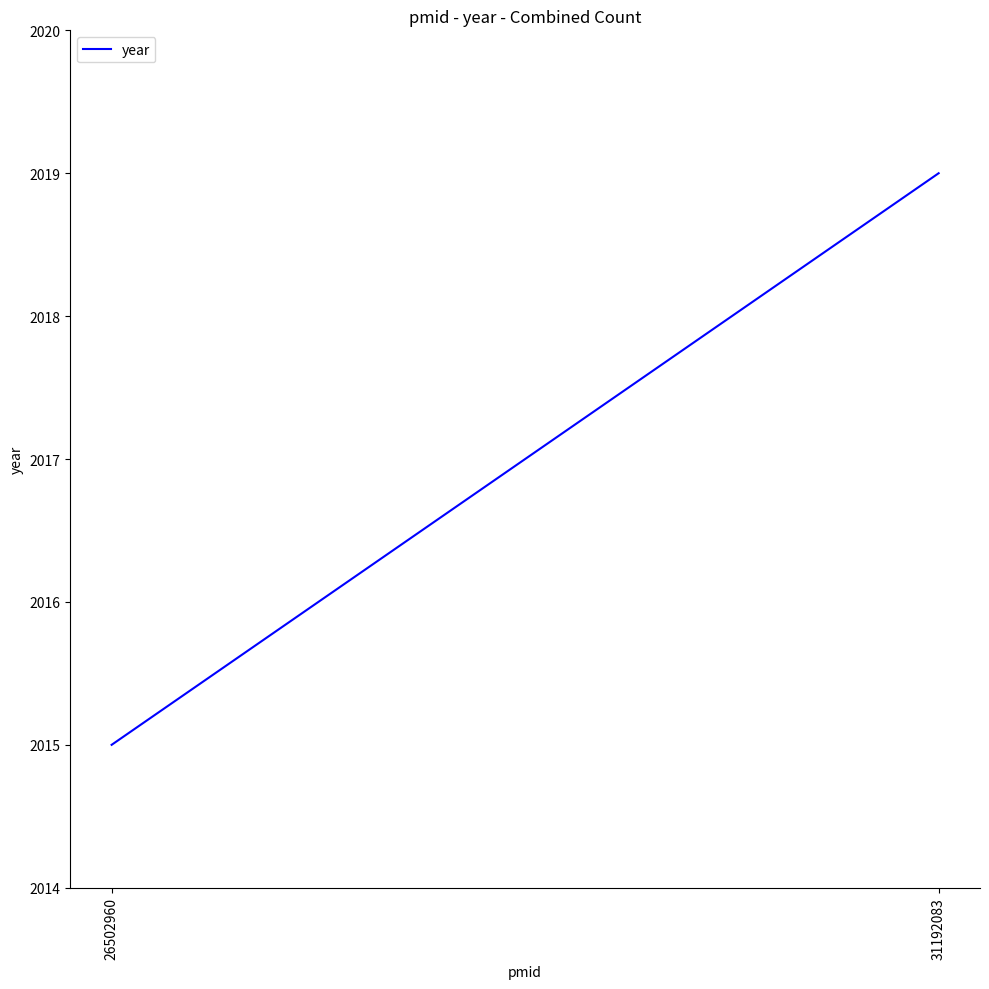

What is the value of the 1st point from the left?

2015